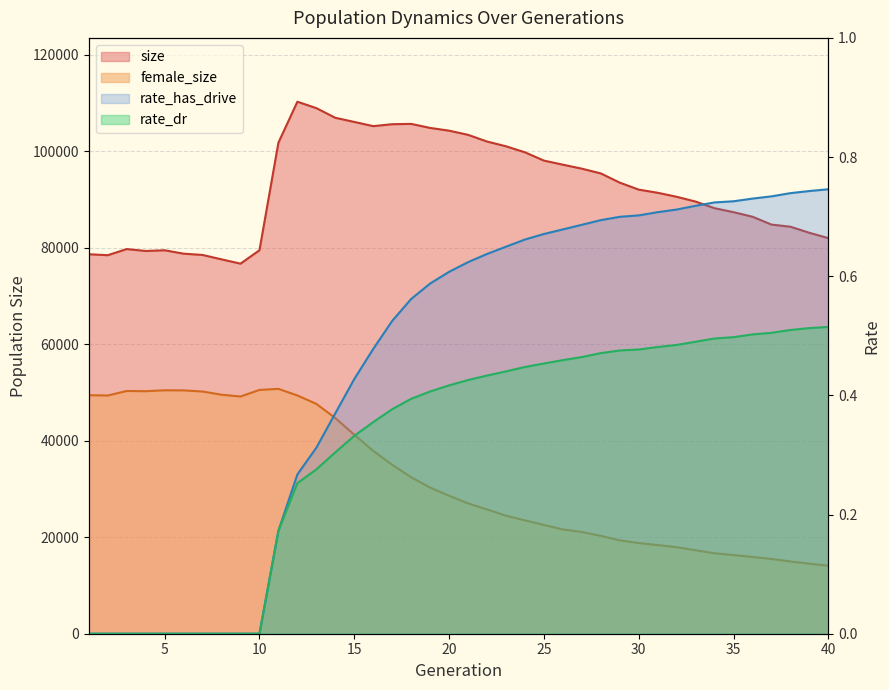

Which series has the largest total across all categories?

size